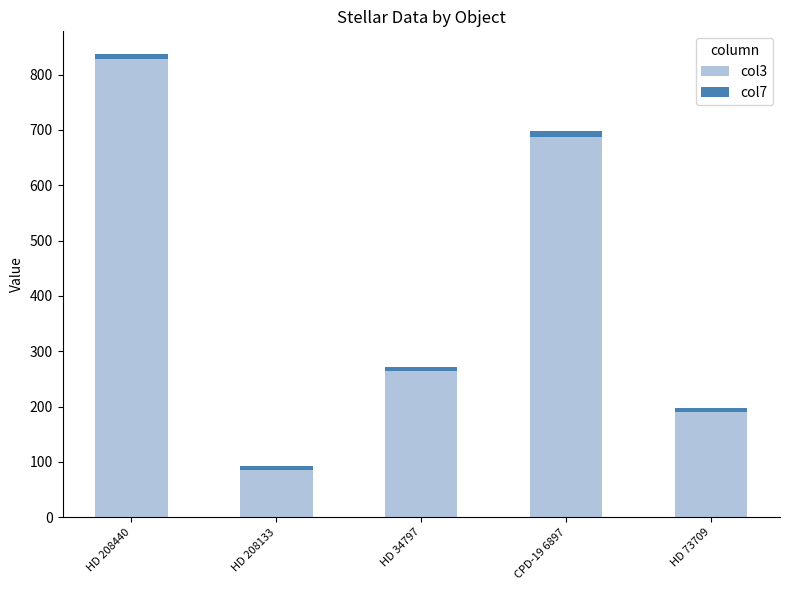

How many distinct data groups are displayed?

2